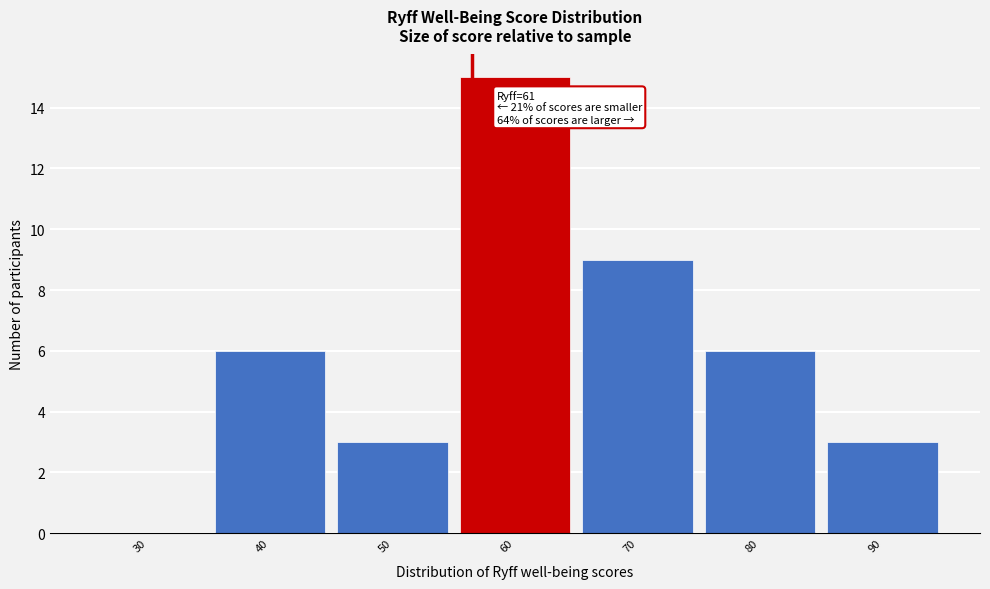

Reading right to left, list all the values displayed in this chart.

90=3	80=6	70=9	60=15	50=3	40=6	30=0